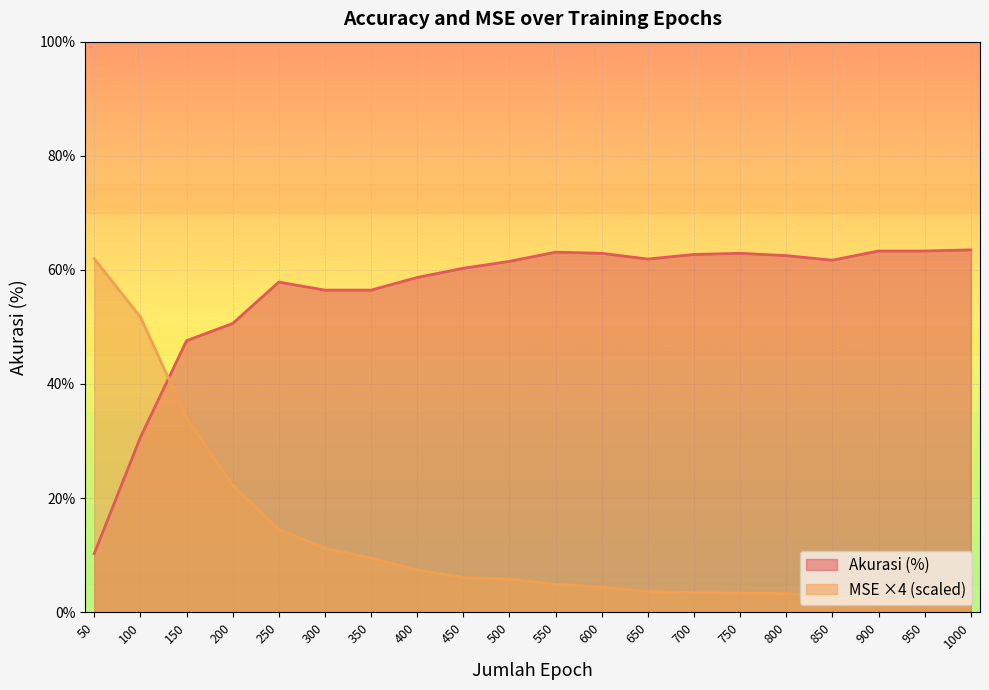

What is the highest value of the MSE ×4 (scaled) series?

61.9